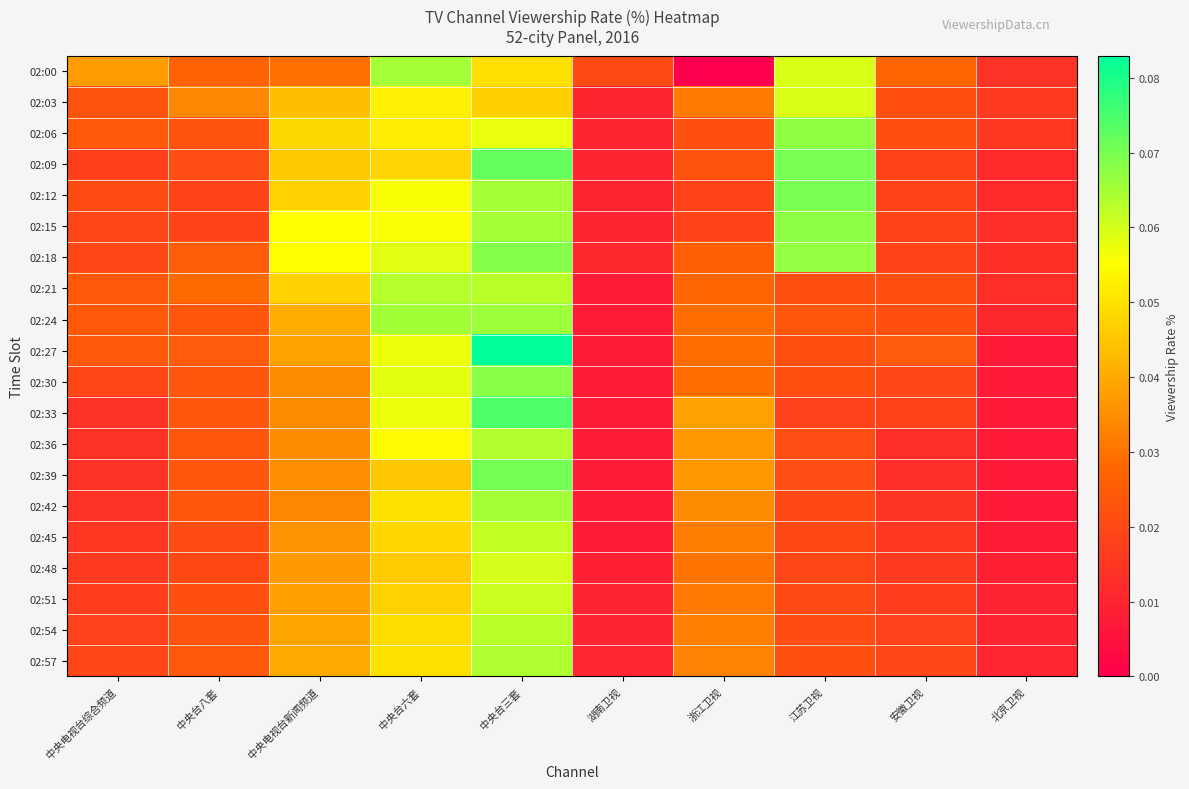

Reading left to right, what are all the values shown in this chart?

02:00: 中央电视台综合频道=0.0	中央台八套=0.0	中央电视台新闻频道=0.0	中央台六套=0.1	中央台三套=0.0	湖南卫视=0.0	浙江卫视=0.0	江苏卫视=0.1	安徽卫视=0.0	北京卫视=0.0
02:03: 中央电视台综合频道=0.0	中央台八套=0.0	中央电视台新闻频道=0.0	中央台六套=0.1	中央台三套=0.0	湖南卫视=0.0	浙江卫视=0.0	江苏卫视=0.1	安徽卫视=0.0	北京卫视=0.0
02:06: 中央电视台综合频道=0.0	中央台八套=0.0	中央电视台新闻频道=0.0	中央台六套=0.1	中央台三套=0.1	湖南卫视=0.0	浙江卫视=0.0	江苏卫视=0.1	安徽卫视=0.0	北京卫视=0.0
02:09: 中央电视台综合频道=0.0	中央台八套=0.0	中央电视台新闻频道=0.0	中央台六套=0.0	中央台三套=0.1	湖南卫视=0.0	浙江卫视=0.0	江苏卫视=0.1	安徽卫视=0.0	北京卫视=0.0
02:12: 中央电视台综合频道=0.0	中央台八套=0.0	中央电视台新闻频道=0.0	中央台六套=0.1	中央台三套=0.1	湖南卫视=0.0	浙江卫视=0.0	江苏卫视=0.1	安徽卫视=0.0	北京卫视=0.0
02:15: 中央电视台综合频道=0.0	中央台八套=0.0	中央电视台新闻频道=0.1	中央台六套=0.1	中央台三套=0.1	湖南卫视=0.0	浙江卫视=0.0	江苏卫视=0.1	安徽卫视=0.0	北京卫视=0.0
02:18: 中央电视台综合频道=0.0	中央台八套=0.0	中央电视台新闻频道=0.1	中央台六套=0.1	中央台三套=0.1	湖南卫视=0.0	浙江卫视=0.0	江苏卫视=0.1	安徽卫视=0.0	北京卫视=0.0
02:21: 中央电视台综合频道=0.0	中央台八套=0.0	中央电视台新闻频道=0.0	中央台六套=0.1	中央台三套=0.1	湖南卫视=0.0	浙江卫视=0.0	江苏卫视=0.0	安徽卫视=0.0	北京卫视=0.0
02:24: 中央电视台综合频道=0.0	中央台八套=0.0	中央电视台新闻频道=0.0	中央台六套=0.1	中央台三套=0.1	湖南卫视=0.0	浙江卫视=0.0	江苏卫视=0.0	安徽卫视=0.0	北京卫视=0.0
02:27: 中央电视台综合频道=0.0	中央台八套=0.0	中央电视台新闻频道=0.0	中央台六套=0.1	中央台三套=0.1	湖南卫视=0.0	浙江卫视=0.0	江苏卫视=0.0	安徽卫视=0.0	北京卫视=0.0
02:30: 中央电视台综合频道=0.0	中央台八套=0.0	中央电视台新闻频道=0.0	中央台六套=0.1	中央台三套=0.1	湖南卫视=0.0	浙江卫视=0.0	江苏卫视=0.0	安徽卫视=0.0	北京卫视=0.0
02:33: 中央电视台综合频道=0.0	中央台八套=0.0	中央电视台新闻频道=0.0	中央台六套=0.1	中央台三套=0.1	湖南卫视=0.0	浙江卫视=0.0	江苏卫视=0.0	安徽卫视=0.0	北京卫视=0.0
02:36: 中央电视台综合频道=0.0	中央台八套=0.0	中央电视台新闻频道=0.0	中央台六套=0.1	中央台三套=0.1	湖南卫视=0.0	浙江卫视=0.0	江苏卫视=0.0	安徽卫视=0.0	北京卫视=0.0
02:39: 中央电视台综合频道=0.0	中央台八套=0.0	中央电视台新闻频道=0.0	中央台六套=0.0	中央台三套=0.1	湖南卫视=0.0	浙江卫视=0.0	江苏卫视=0.0	安徽卫视=0.0	北京卫视=0.0
02:42: 中央电视台综合频道=0.0	中央台八套=0.0	中央电视台新闻频道=0.0	中央台六套=0.1	中央台三套=0.1	湖南卫视=0.0	浙江卫视=0.0	江苏卫视=0.0	安徽卫视=0.0	北京卫视=0.0
02:45: 中央电视台综合频道=0.0	中央台八套=0.0	中央电视台新闻频道=0.0	中央台六套=0.0	中央台三套=0.1	湖南卫视=0.0	浙江卫视=0.0	江苏卫视=0.0	安徽卫视=0.0	北京卫视=0.0
02:48: 中央电视台综合频道=0.0	中央台八套=0.0	中央电视台新闻频道=0.0	中央台六套=0.0	中央台三套=0.1	湖南卫视=0.0	浙江卫视=0.0	江苏卫视=0.0	安徽卫视=0.0	北京卫视=0.0
02:51: 中央电视台综合频道=0.0	中央台八套=0.0	中央电视台新闻频道=0.0	中央台六套=0.0	中央台三套=0.1	湖南卫视=0.0	浙江卫视=0.0	江苏卫视=0.0	安徽卫视=0.0	北京卫视=0.0
02:54: 中央电视台综合频道=0.0	中央台八套=0.0	中央电视台新闻频道=0.0	中央台六套=0.0	中央台三套=0.1	湖南卫视=0.0	浙江卫视=0.0	江苏卫视=0.0	安徽卫视=0.0	北京卫视=0.0
02:57: 中央电视台综合频道=0.0	中央台八套=0.0	中央电视台新闻频道=0.0	中央台六套=0.1	中央台三套=0.1	湖南卫视=0.0	浙江卫视=0.0	江苏卫视=0.0	安徽卫视=0.0	北京卫视=0.0